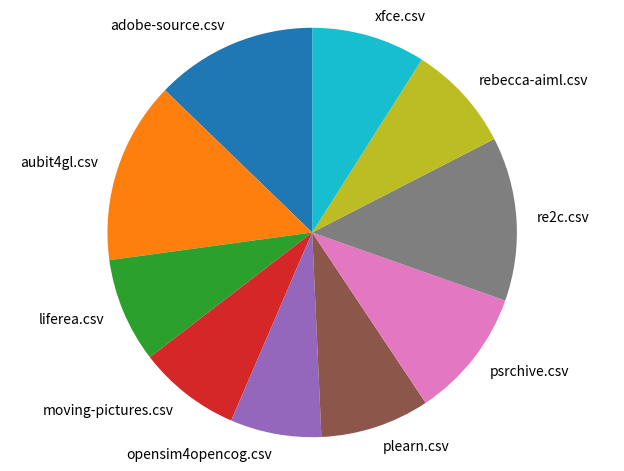

Count the number of slices in the pie.

10